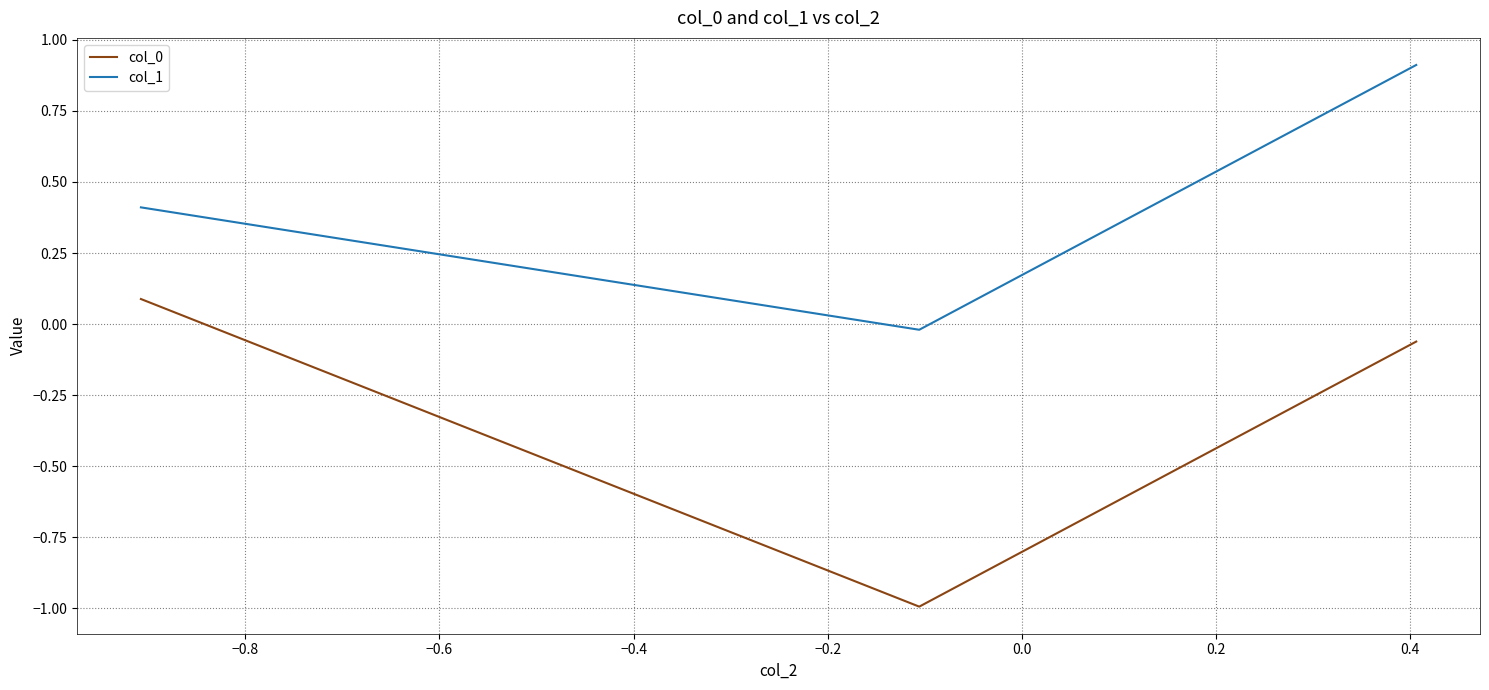

What is the smallest value displayed?

-1.0